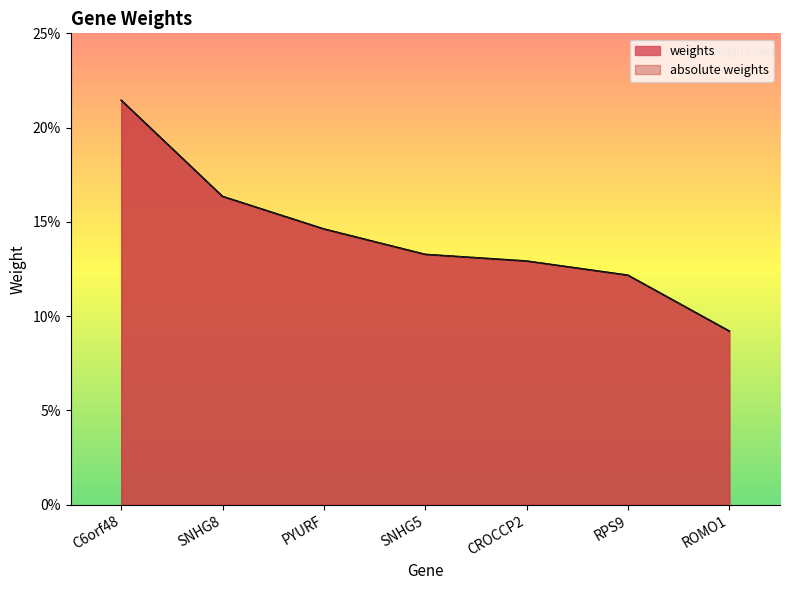

What are all the series names shown in the legend?

weights, absolute weights